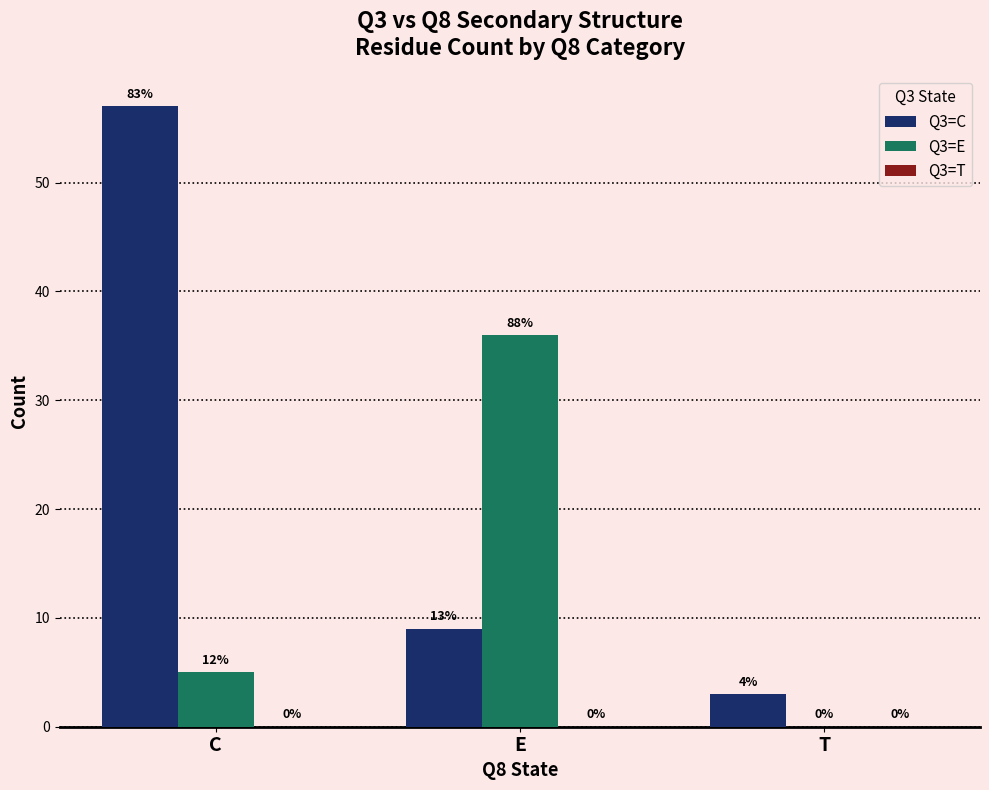

What is the spread (max minus min) of values at T?

3